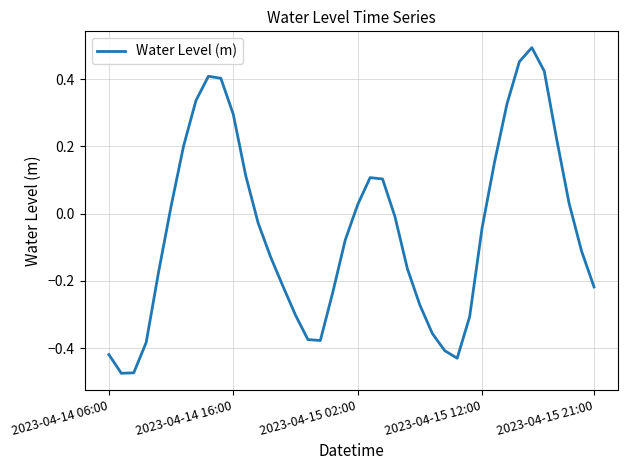

What is the difference between the maximum and minimum values?

1.0